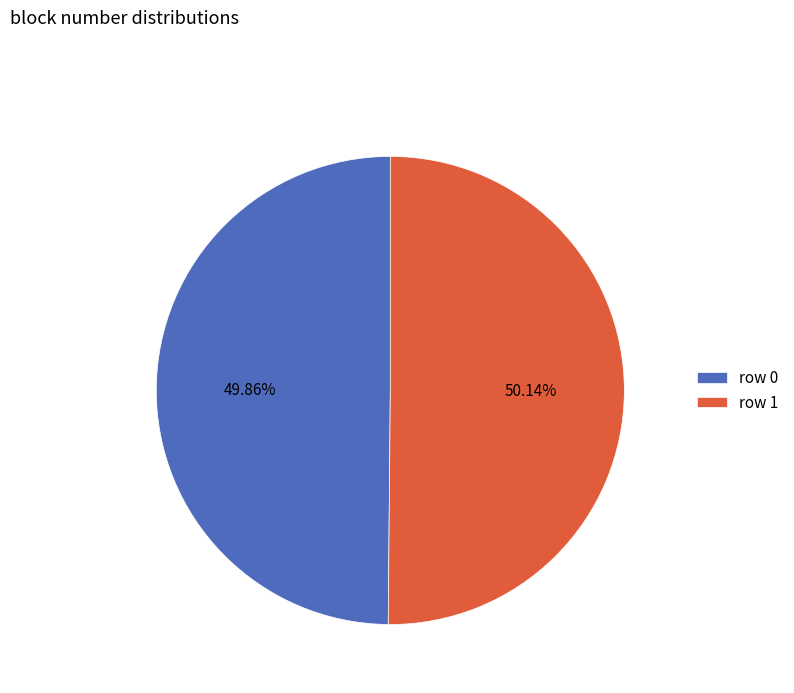

What is the ratio of the value at row 0 to the value at row 1?

1.0